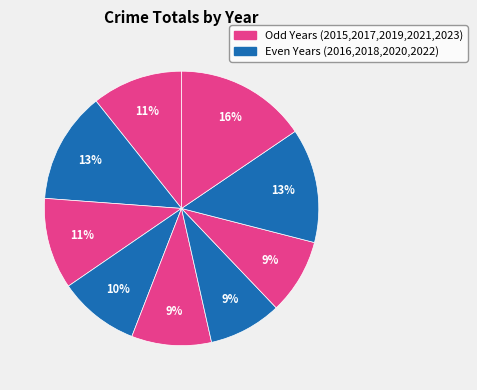

Count the number of slices in the pie.

9